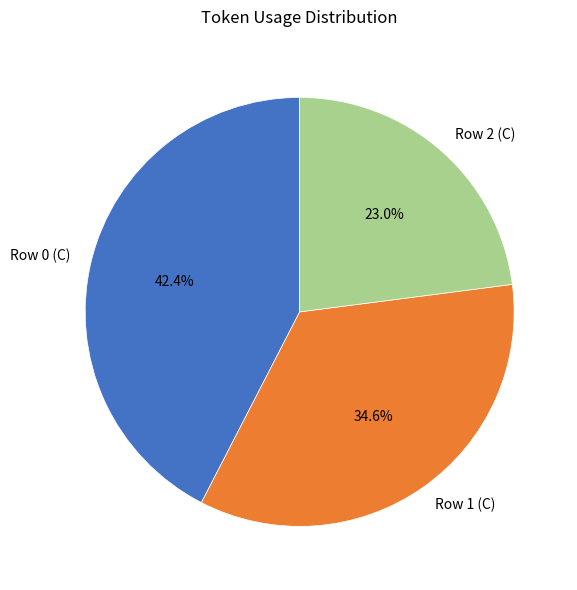

Rank the categories by value from highest to lowest.

Row 0 (C), Row 1 (C), Row 2 (C)